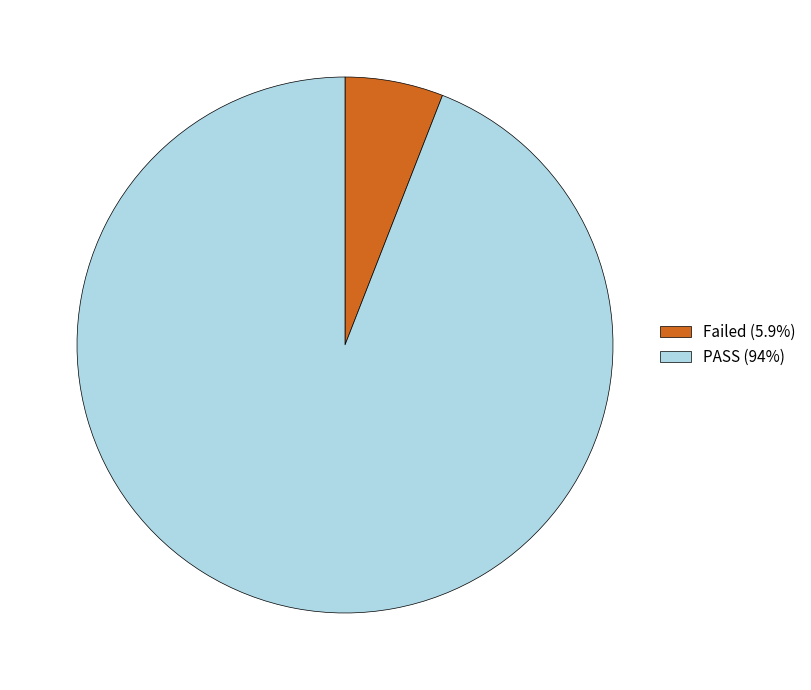

Combined, do Failed (5.9%) and PASS (94%) account for over 50%?

Yes